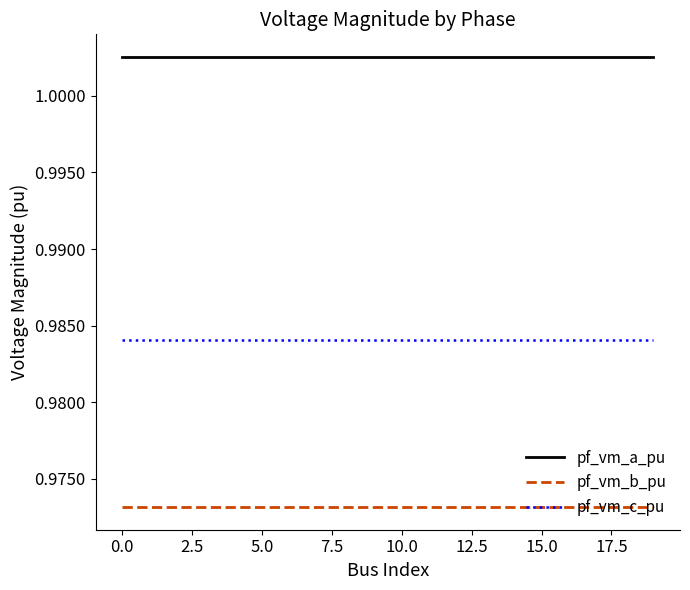

Which series has the largest total across all categories?

pf_vm_a_pu